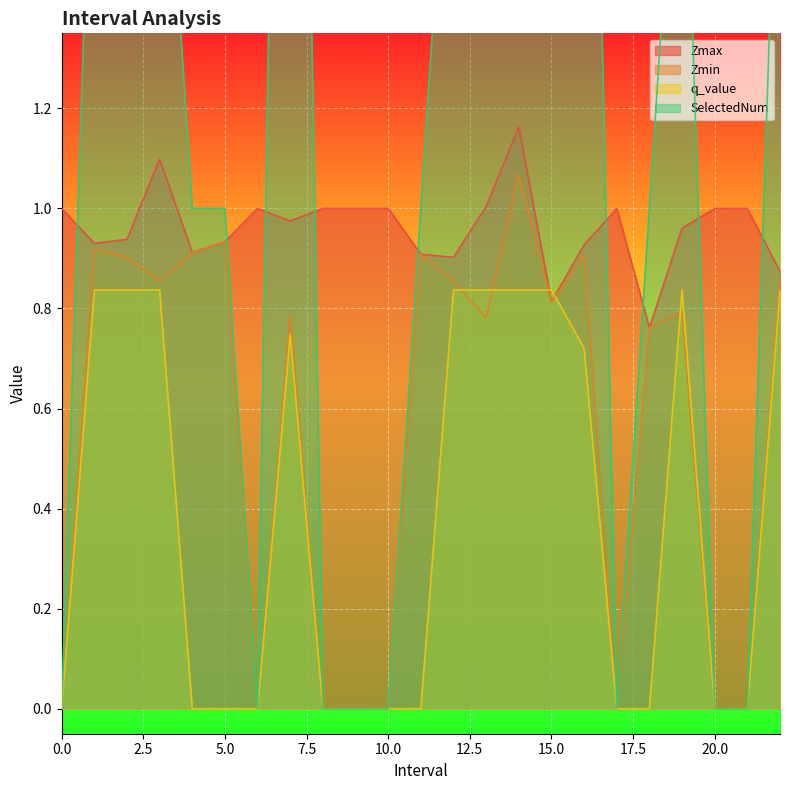

How many values in SelectedNum are above zero?

15